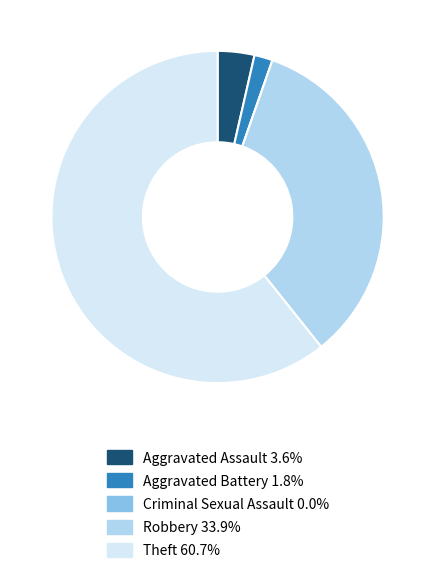

True or false: Aggravated Battery accounts for 2% of the total.

True